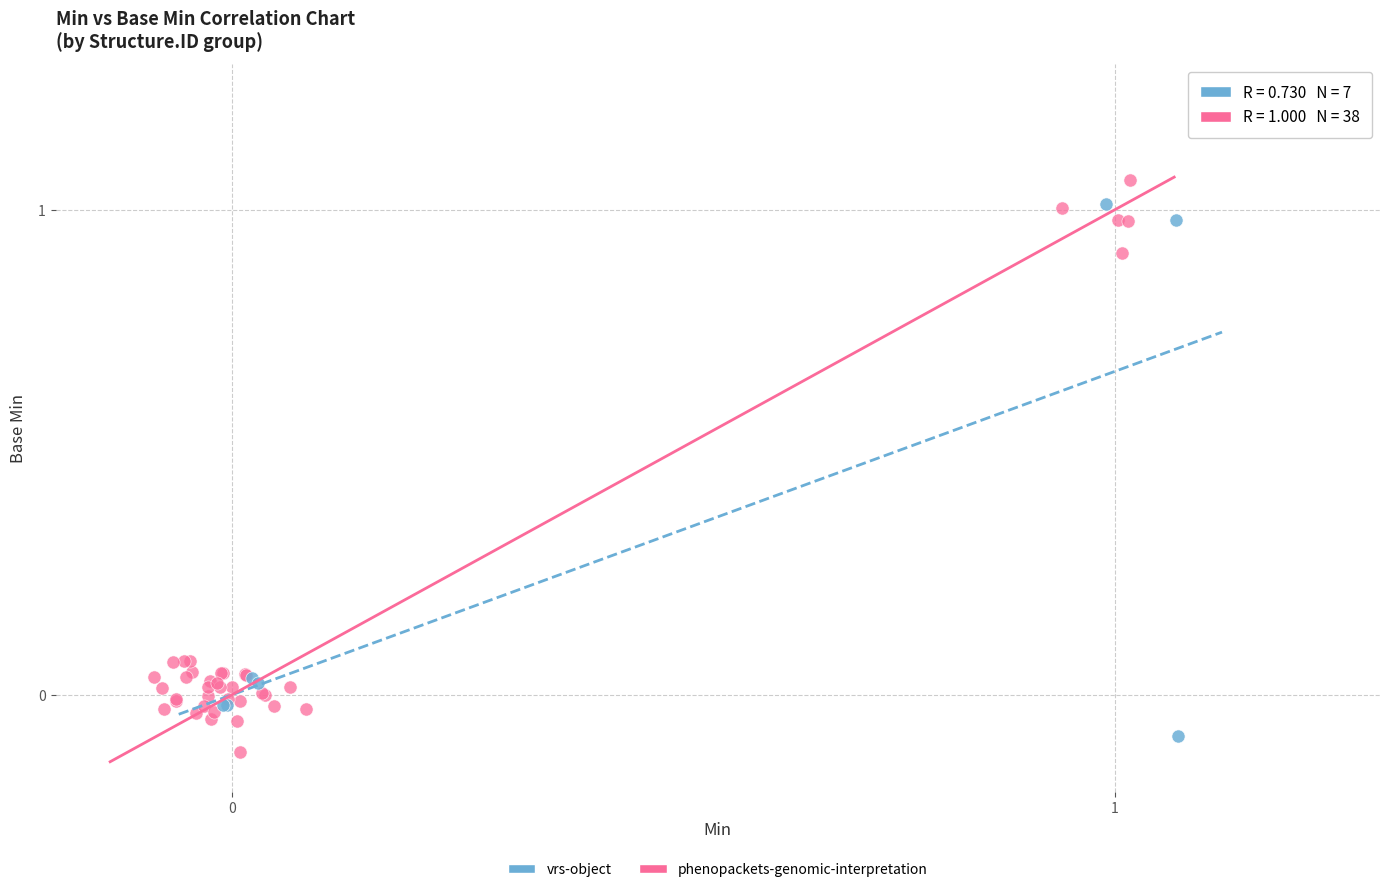

Which series has the widest spread of Y values?

phenopackets-genomic-interpretation